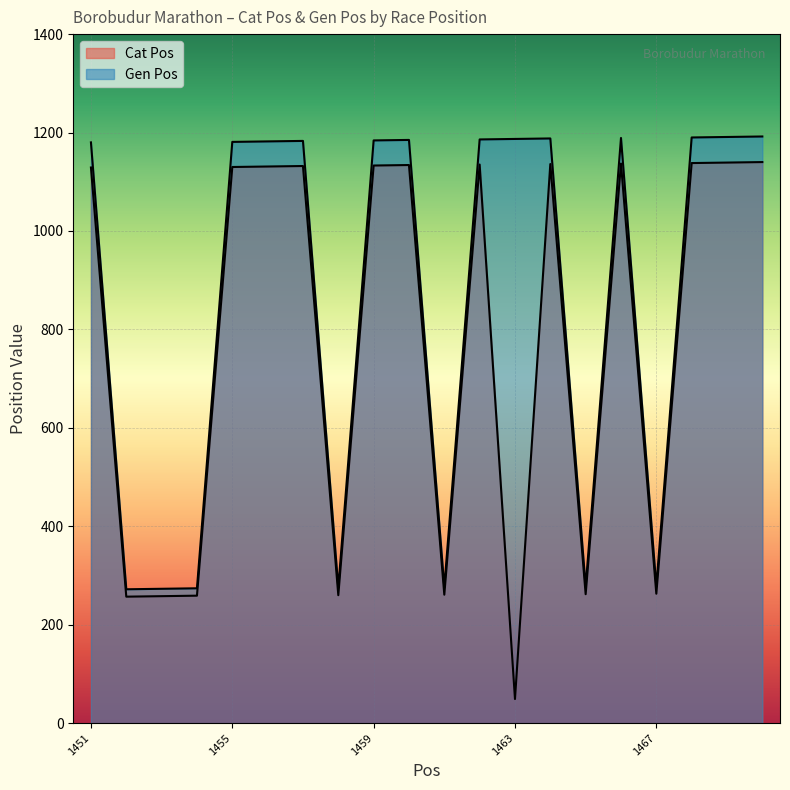

What is the lowest value of the Gen Pos series?

272